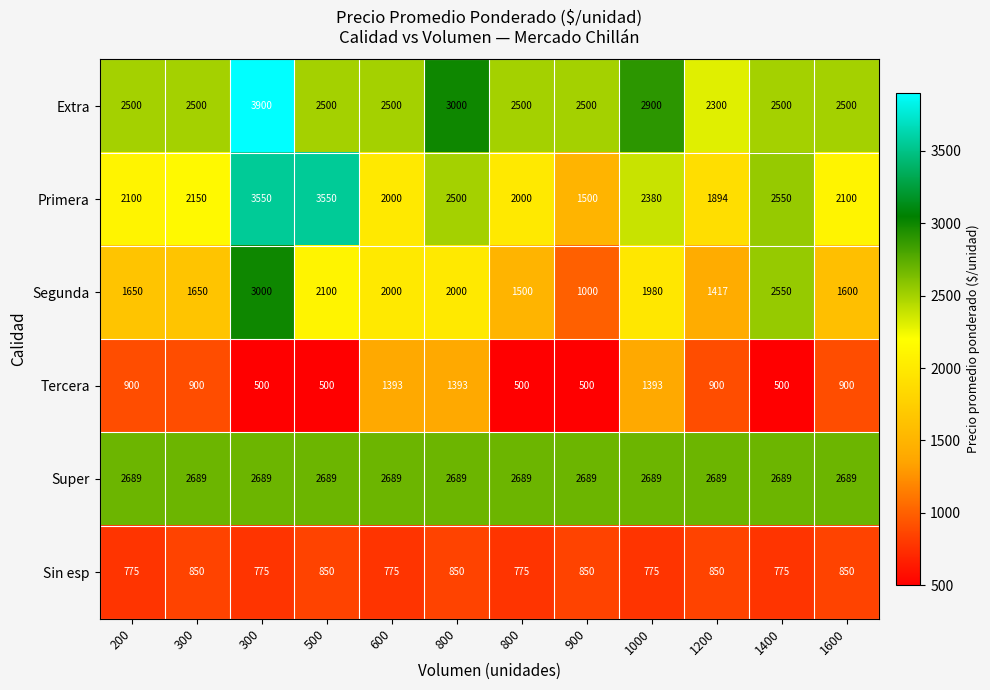

How many data points in Sin esp are less than 850?

6